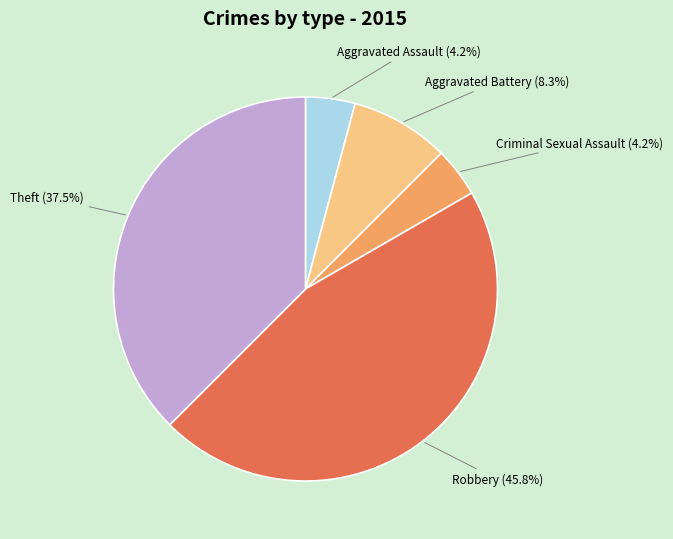

To the nearest percent, what is the difference between the Theft and Criminal Sexual Assault slice percentages?

33%